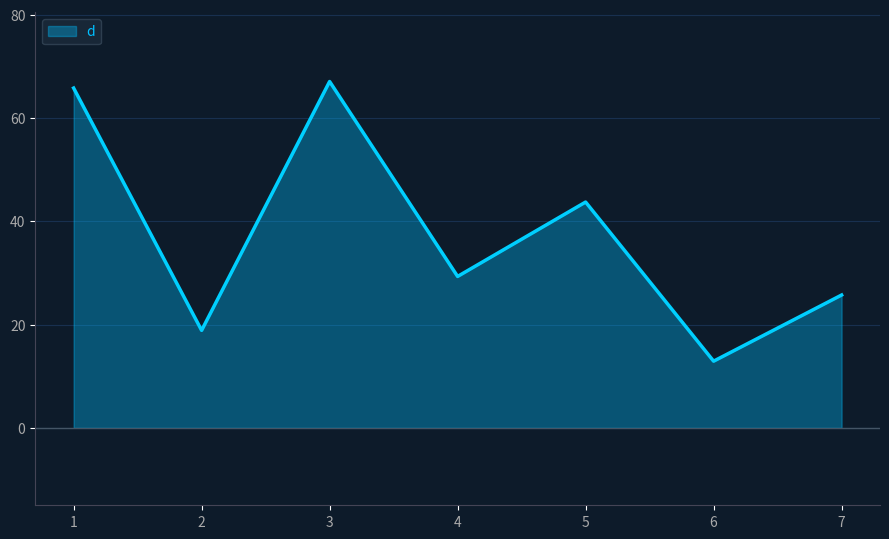

Which label corresponds to the smallest value in the chart?

6